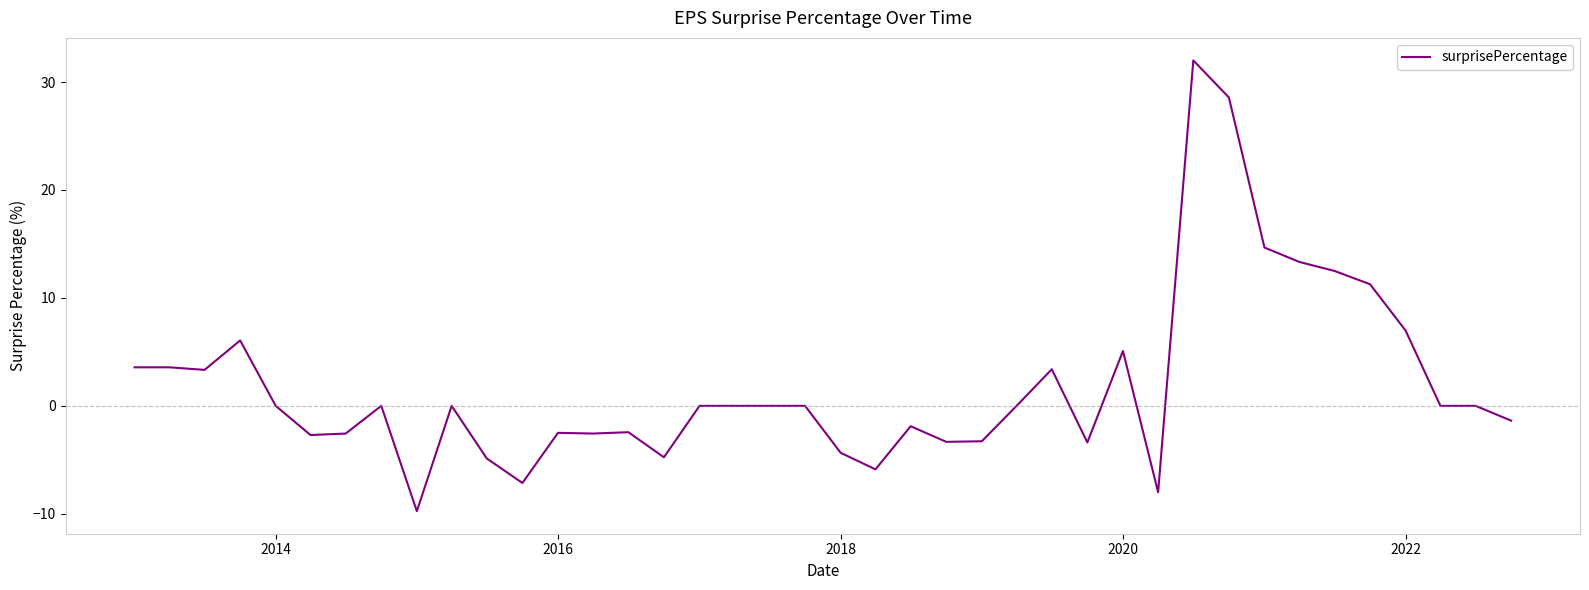

Does the chart have visible grid lines?

No